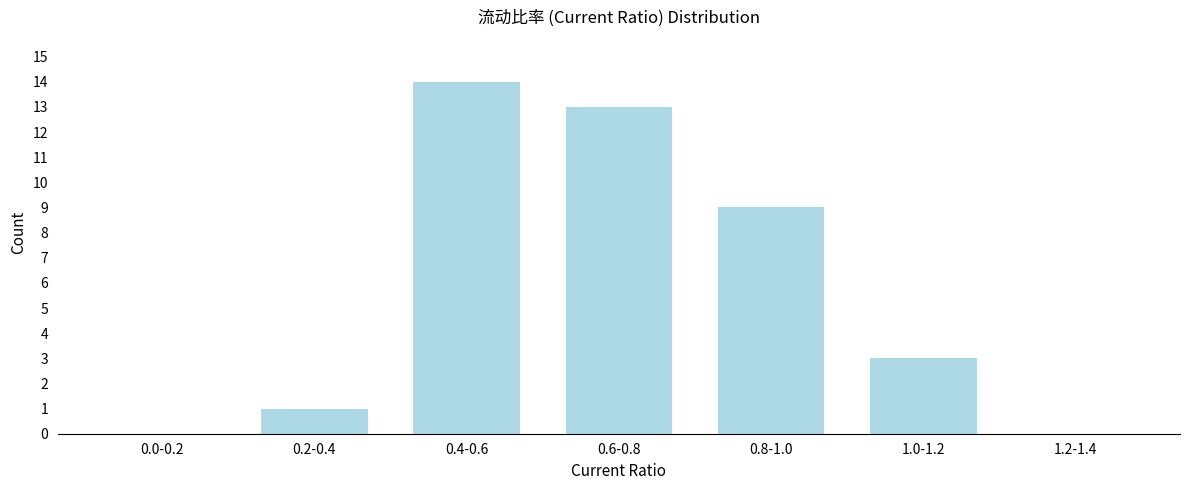

Reading left to right, extract all data points from this chart.

0.0-0.2=0	0.2-0.4=1	0.4-0.6=14	0.6-0.8=13	0.8-1.0=9	1.0-1.2=3	1.2-1.4=0